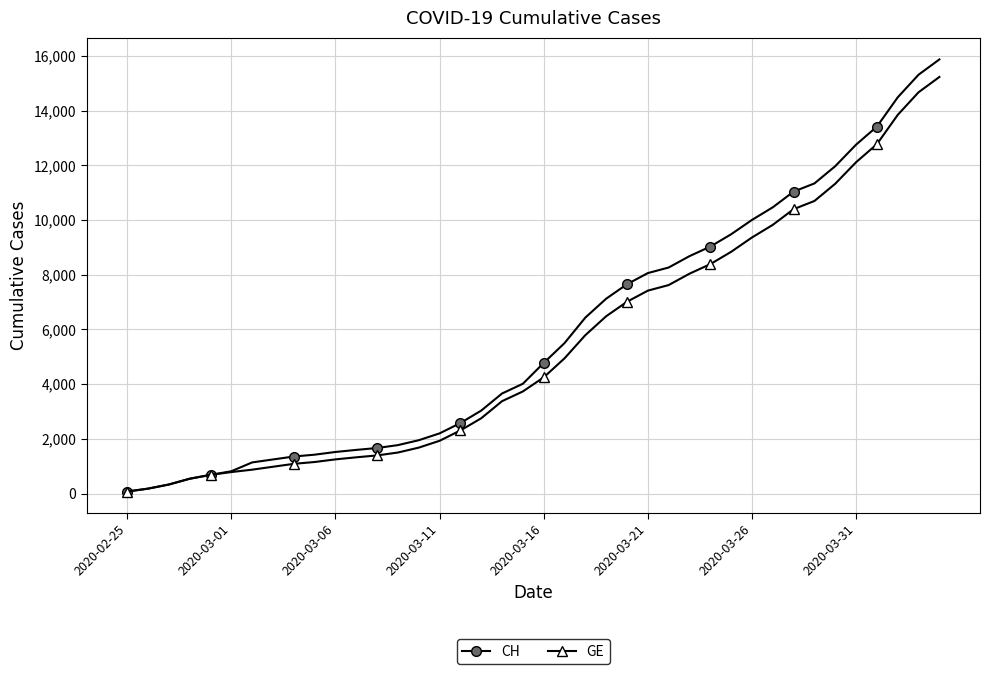

Which series has the largest range (max minus min)?

CH